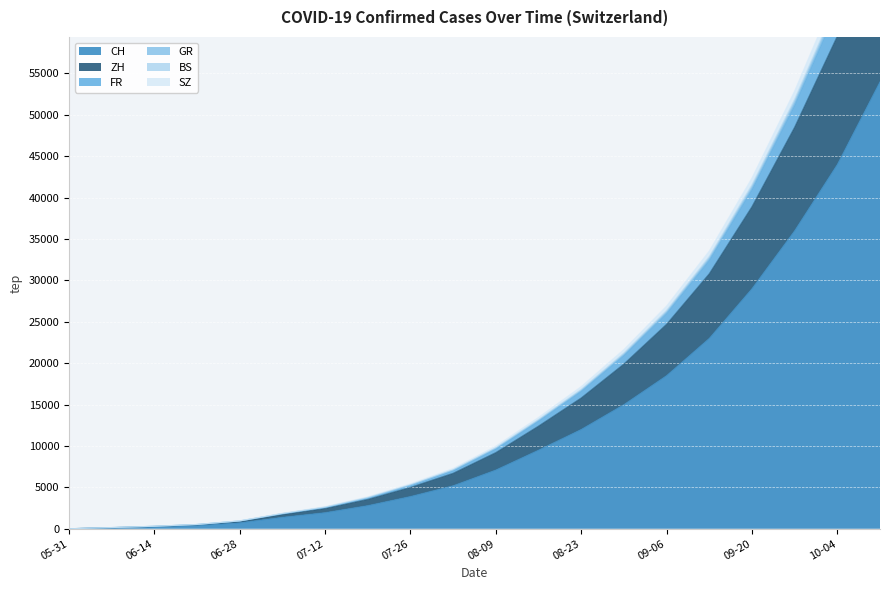

At which label is CH closest to 27000?

09-20